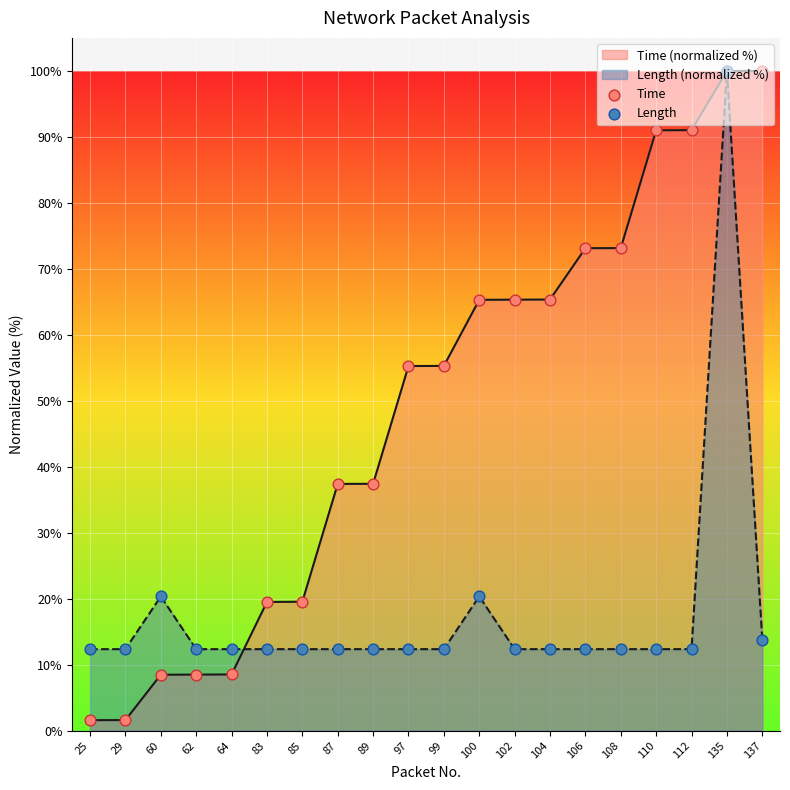

At which category is the sum across all series the highest?

135